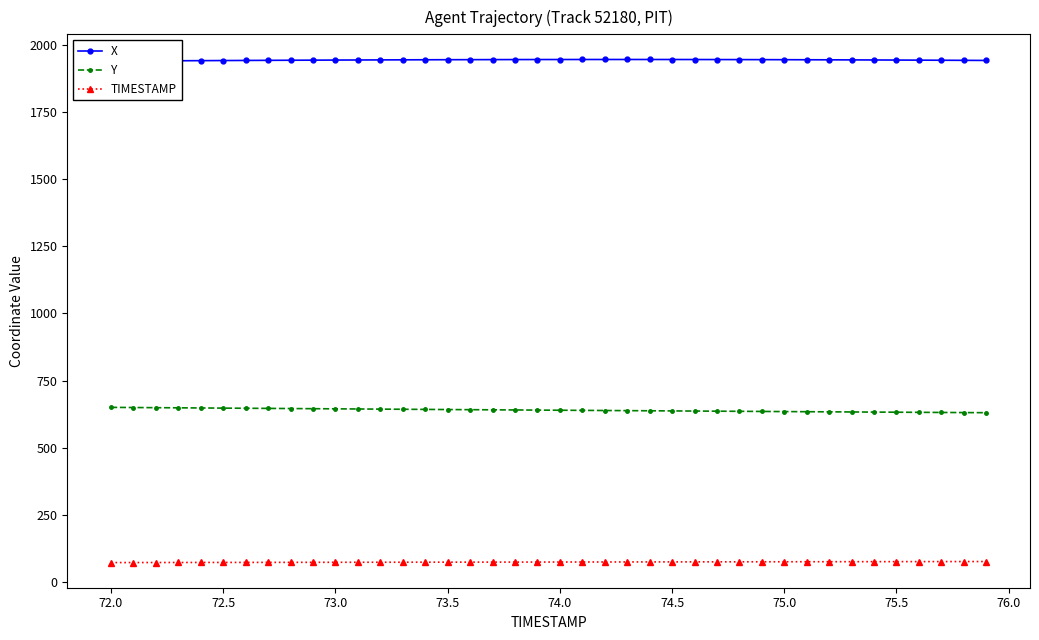

List the series in order of their overall mean, highest first.

X, Y, TIMESTAMP